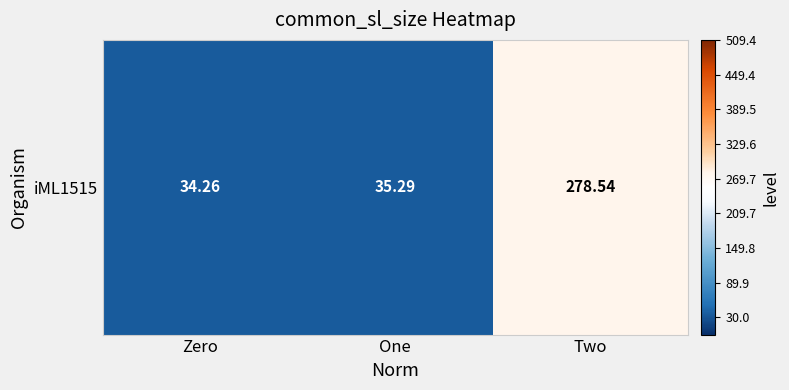

Reading right to left, transcribe all the data shown in this chart.

Two=278.5	One=35.3	Zero=34.3